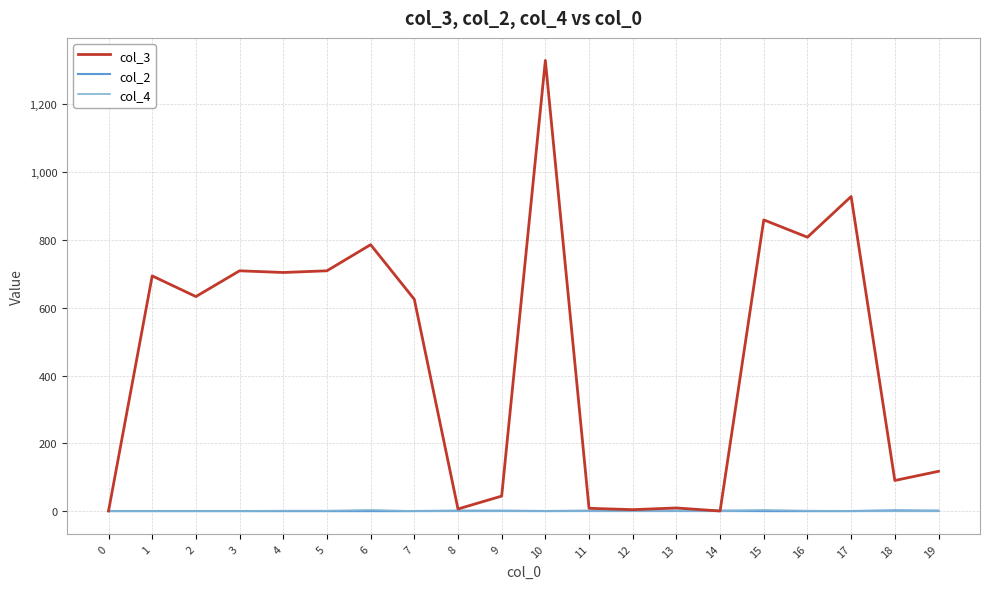

What is the greatest value displayed?

1329